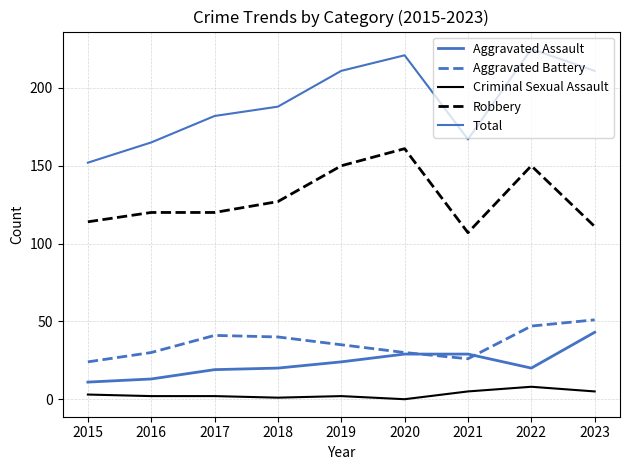

Rank the series by their maximum value, from lowest to highest.

Criminal Sexual Assault, Aggravated Assault, Aggravated Battery, Robbery, Total